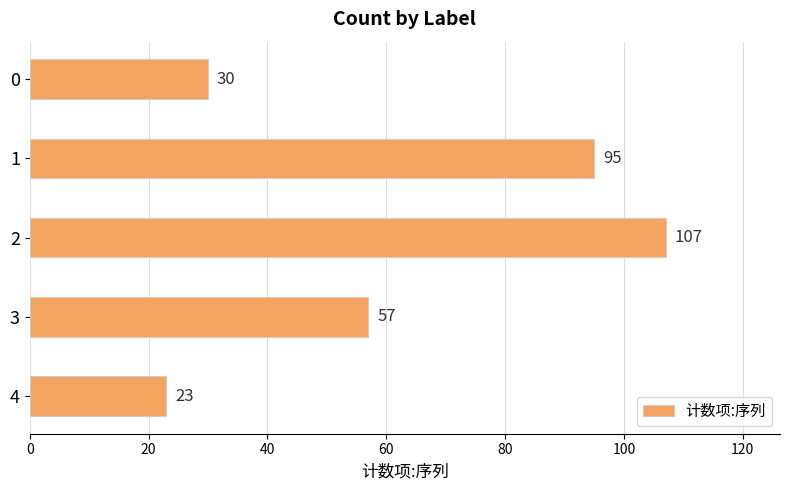

At which label is the value closest to 65?

3